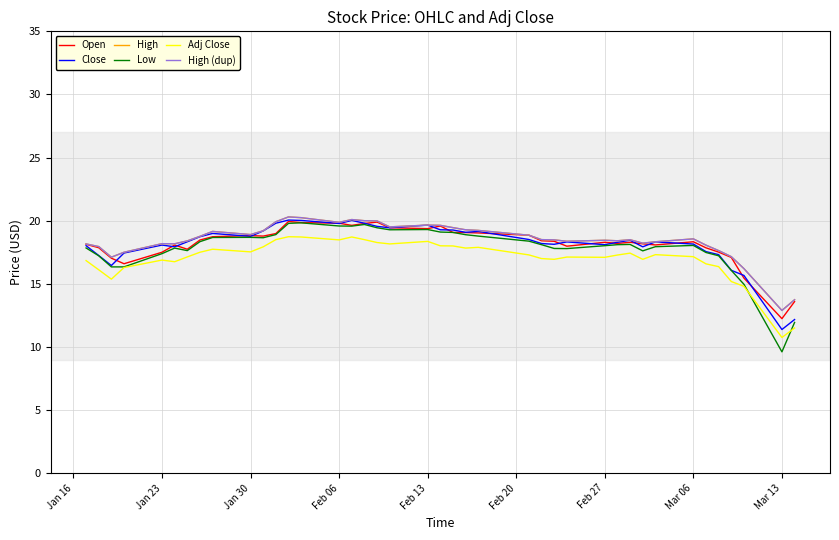

Does the chart have visible grid lines?

Yes